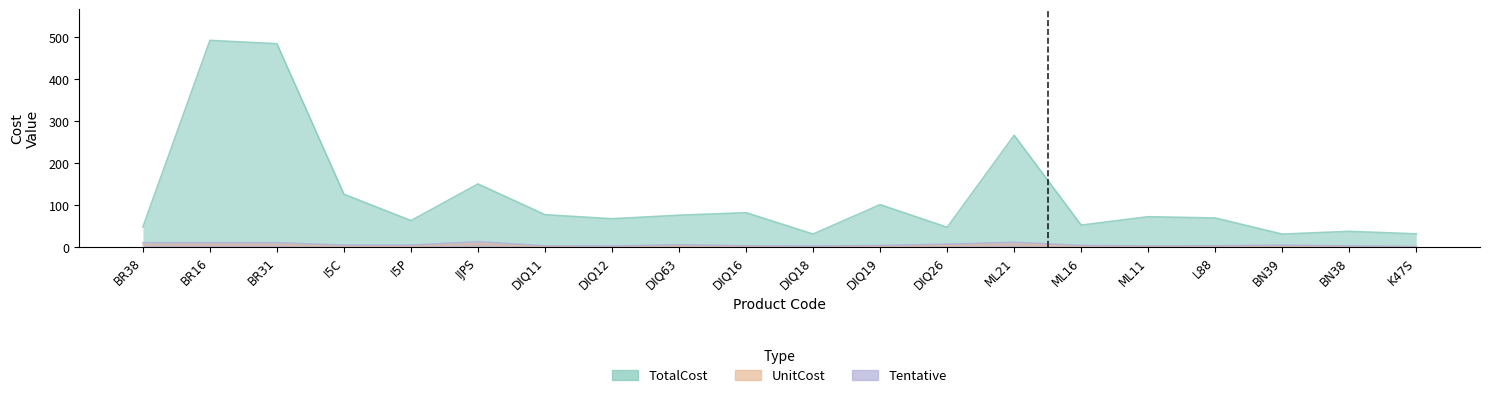

The TotalCost series shows 62.8 at I5P. True or false?

True